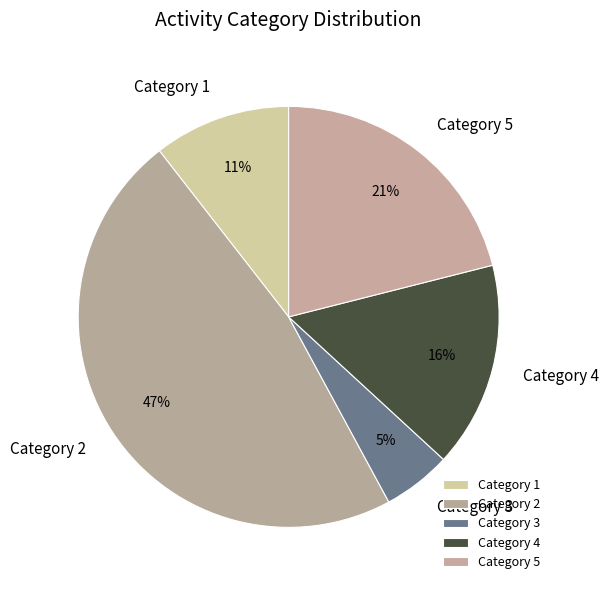

The Category 1 slice represents 1% of the pie. True or false?

False